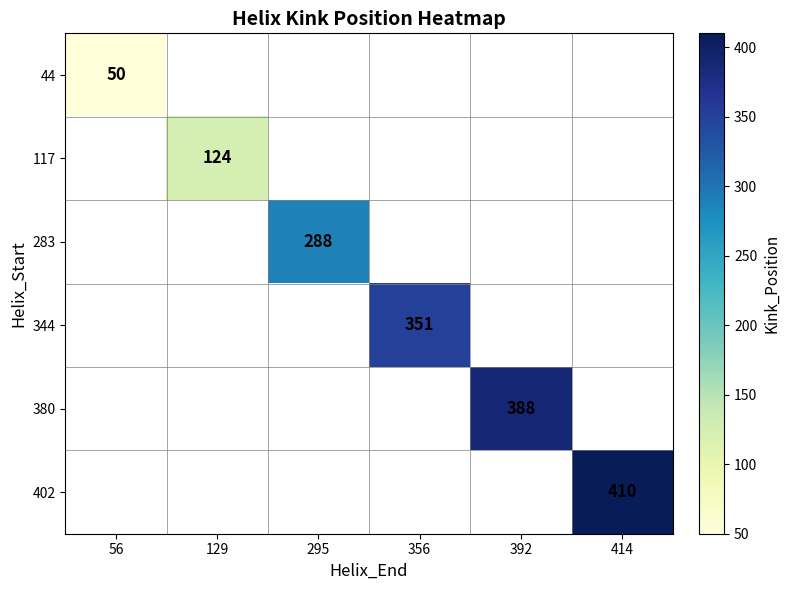

Which label corresponds to the smallest value in the chart?

56